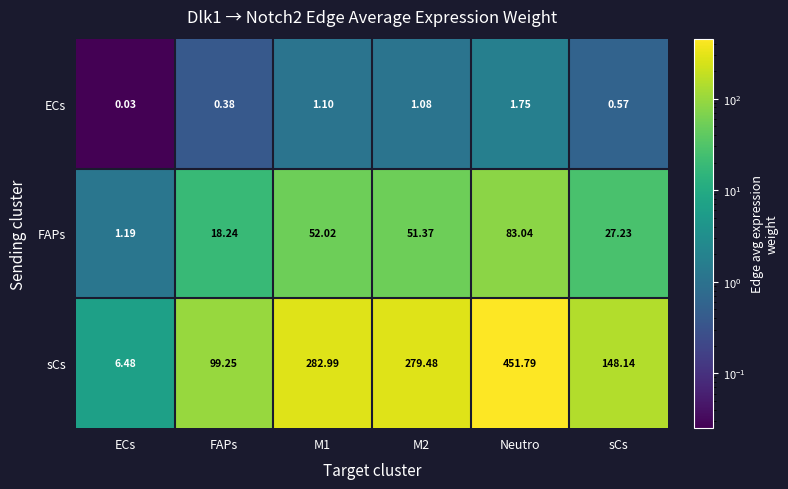

Which series has the widest spread of values?

sCs